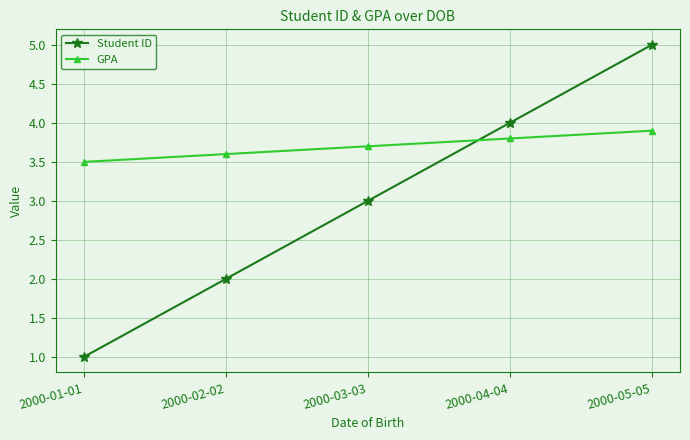

Which series has the largest total across all categories?

GPA